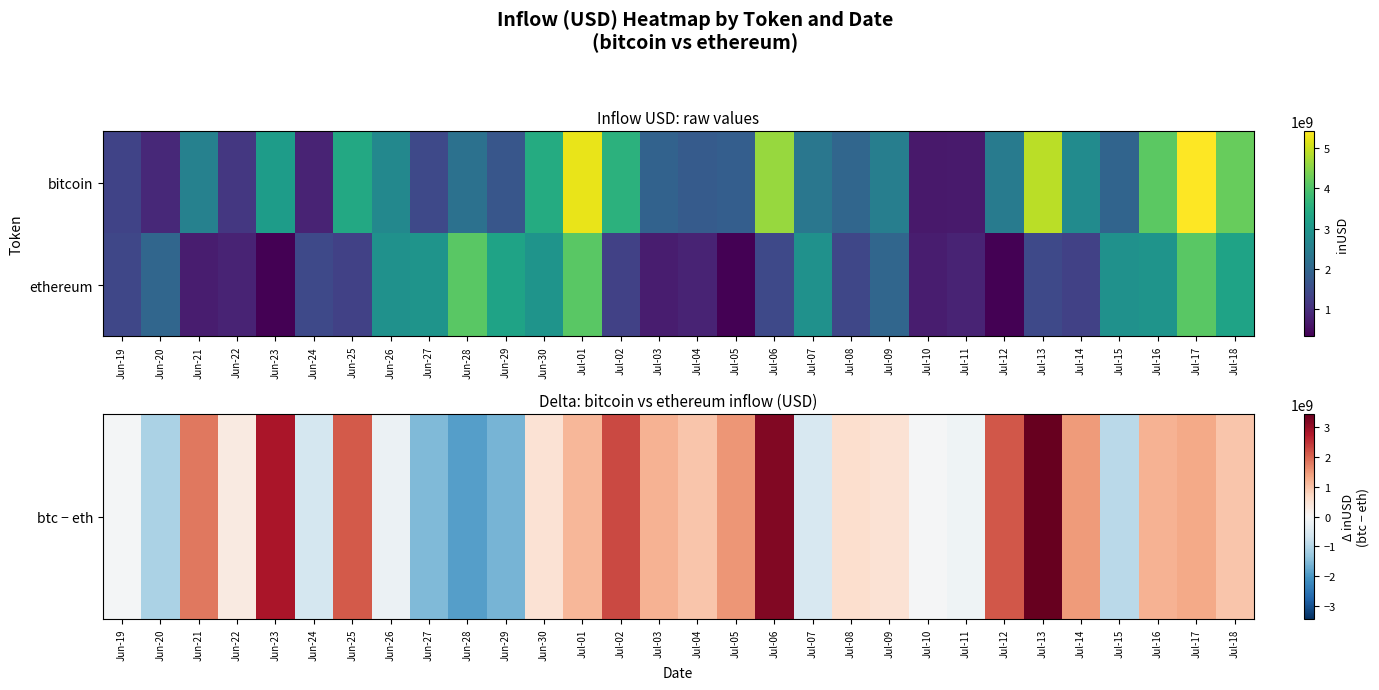

How many series are shown in this chart?

2